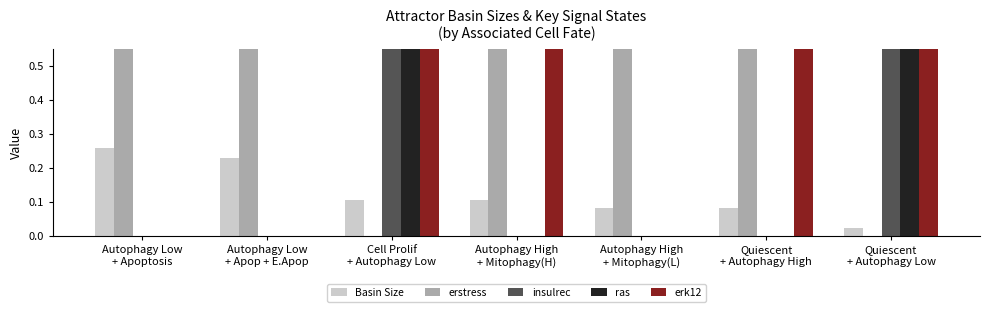

Rank the categories by Basin Size value from highest to lowest.

Autophagy Low
+ Apoptosis, Autophagy Low
+ Apop + E.Apop, Cell Prolif
+ Autophagy Low, Autophagy High
+ Mitophagy(H), Autophagy High
+ Mitophagy(L), Quiescent
+ Autophagy High, Quiescent
+ Autophagy Low